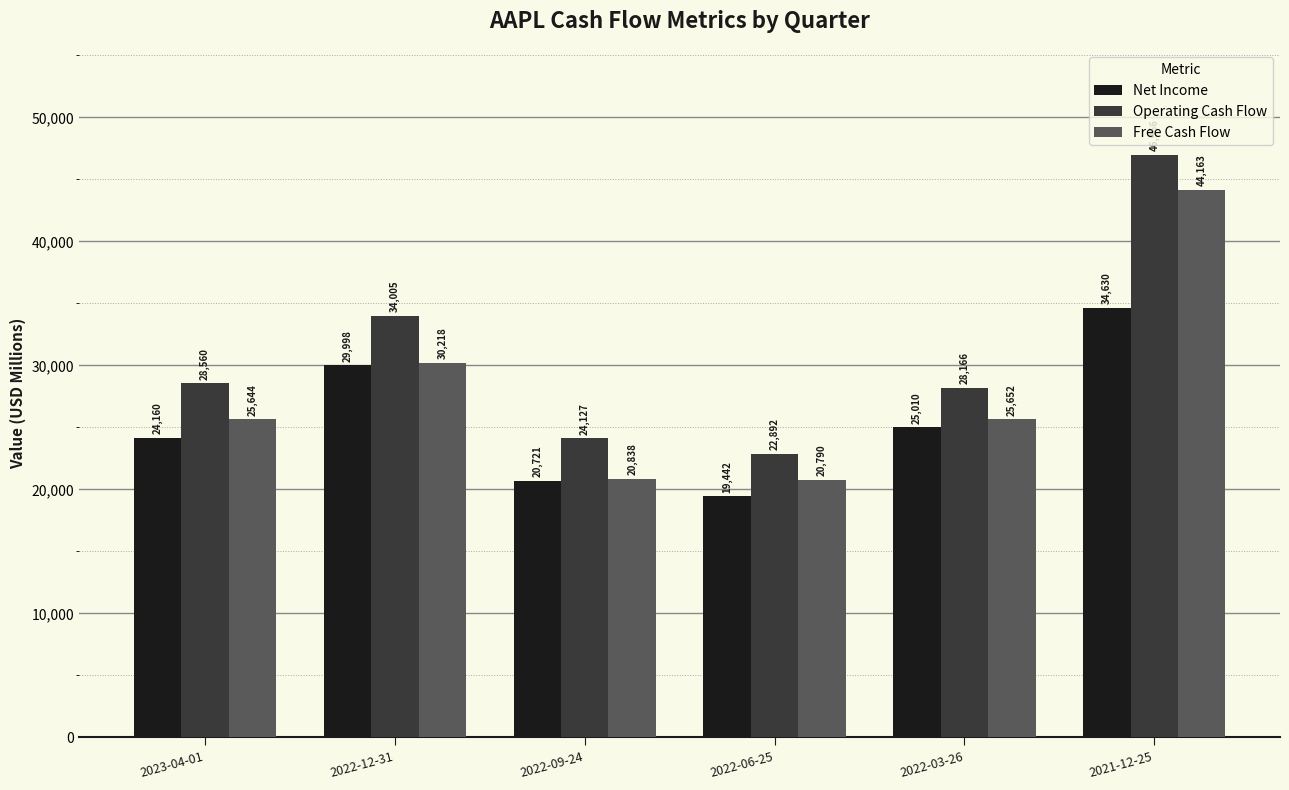

How many data points in Net Income are less than 25010?

3